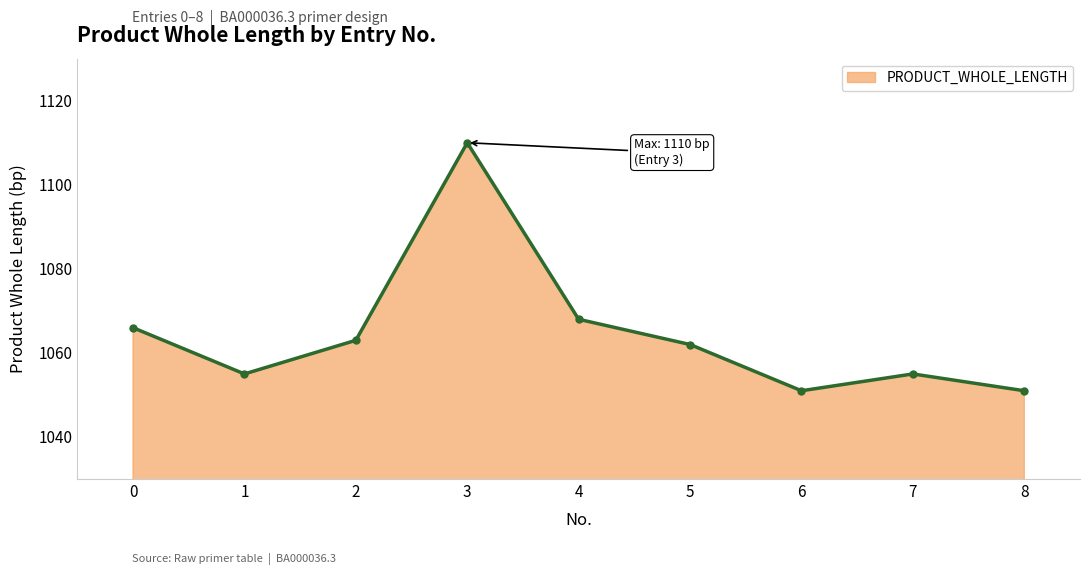

Does the chart display data point markers on the line(s)?

Yes